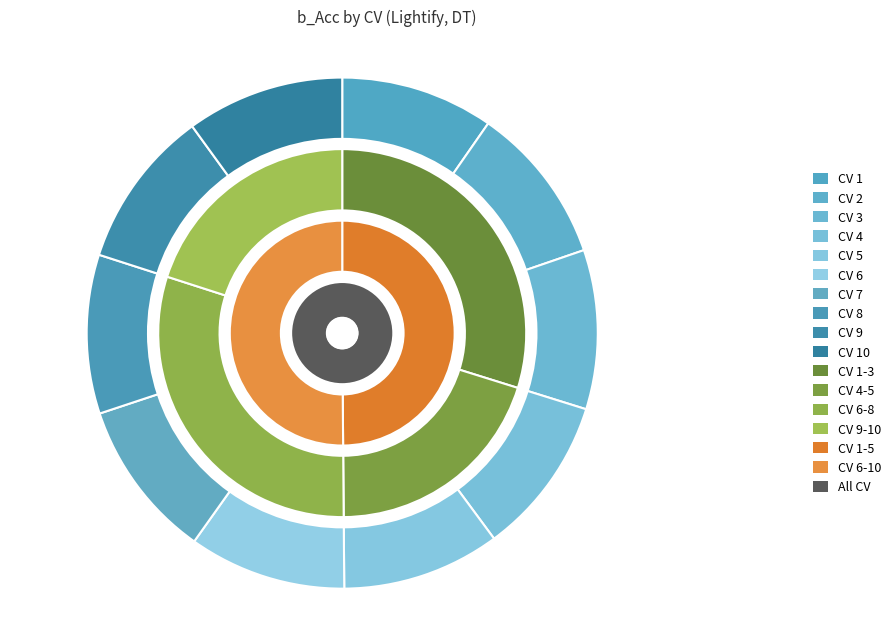

True or false: 4 accounts for 10% of the total.

True